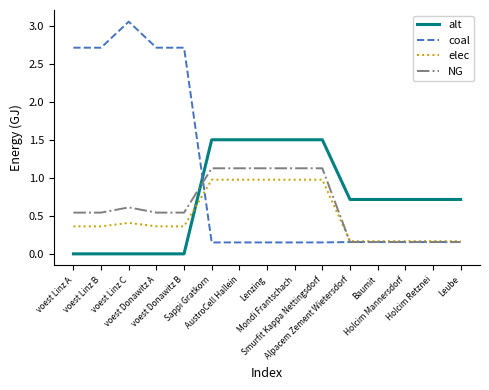

Is this an area chart (filled region under the line)?

No